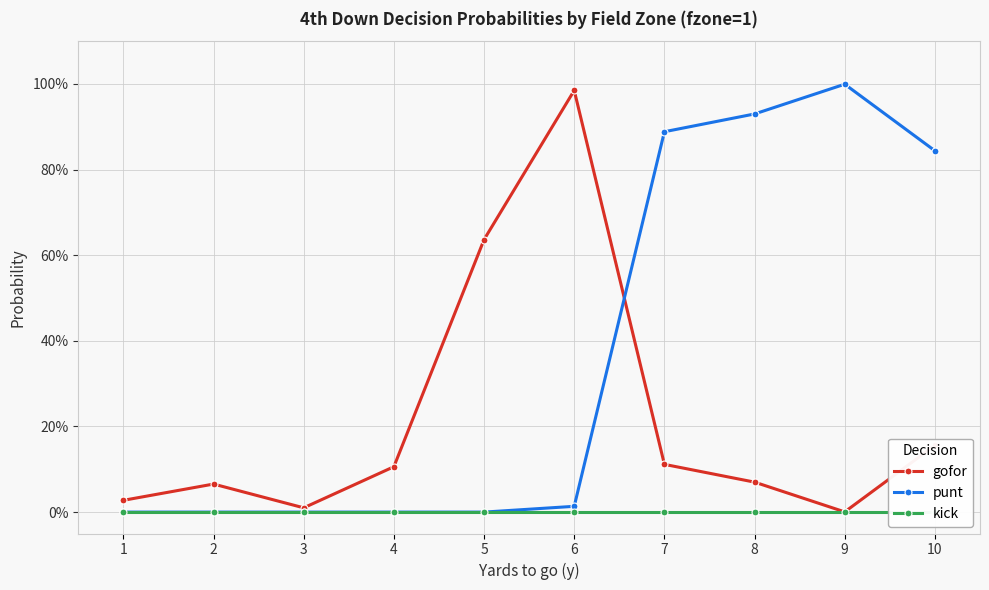

Between 2 and 7, which series saw the biggest shift?

punt